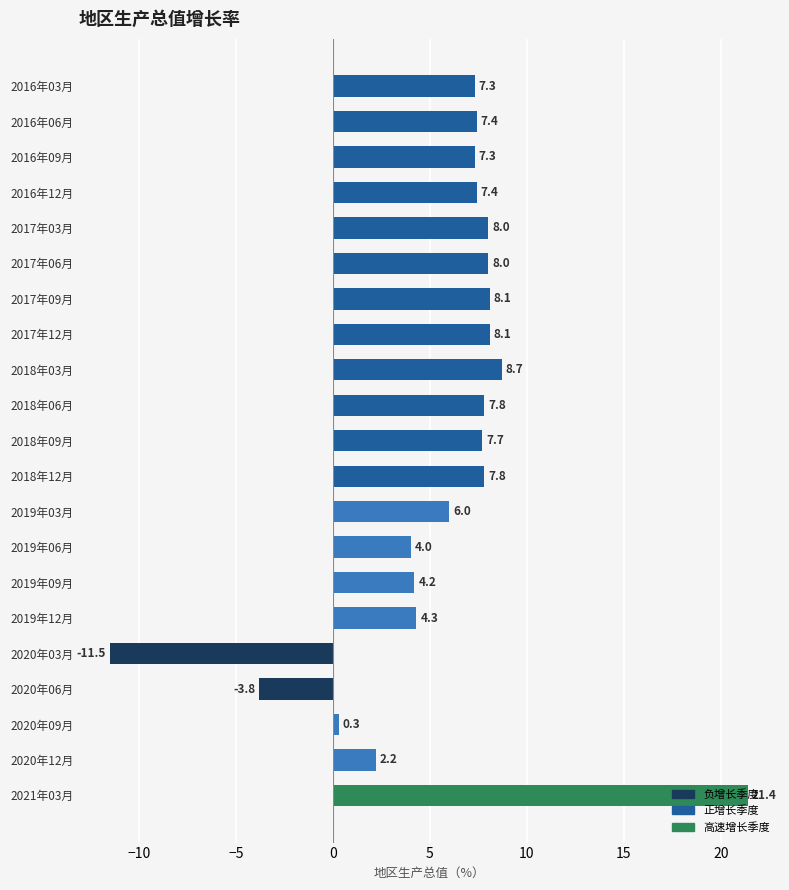

Count the number of data series in this chart.

1